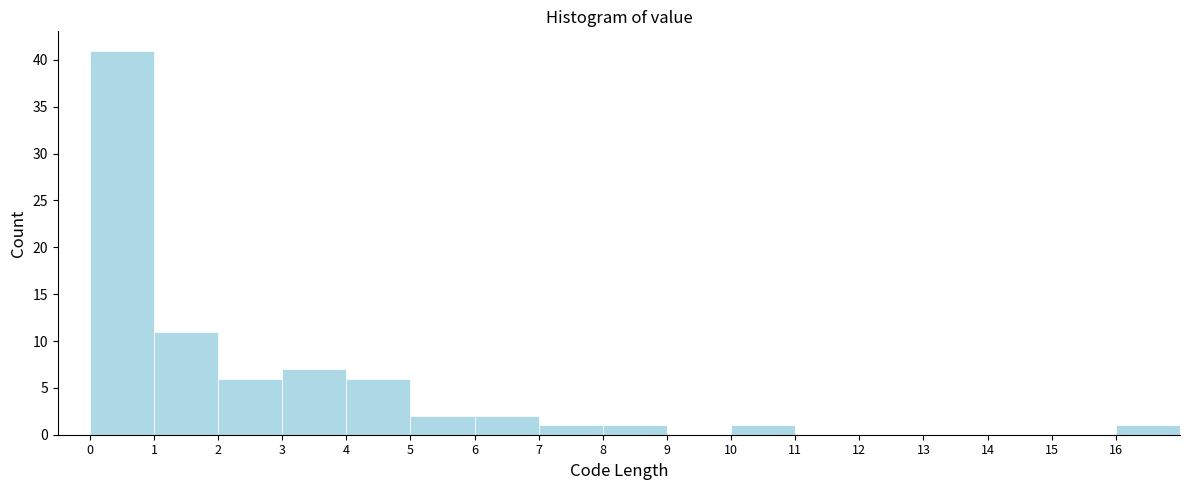

What is the height of the bar covering 4 to 5 on the x-axis? The values are not printed on the chart, so give them approximately, as read against the axis.

6